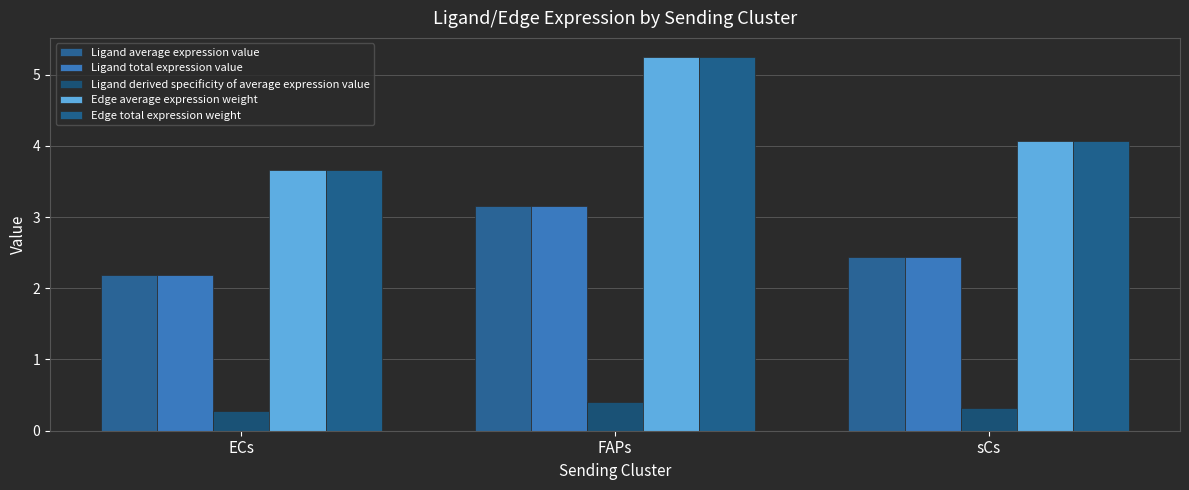

What is the average value of the Edge average expression weight series?

4.3